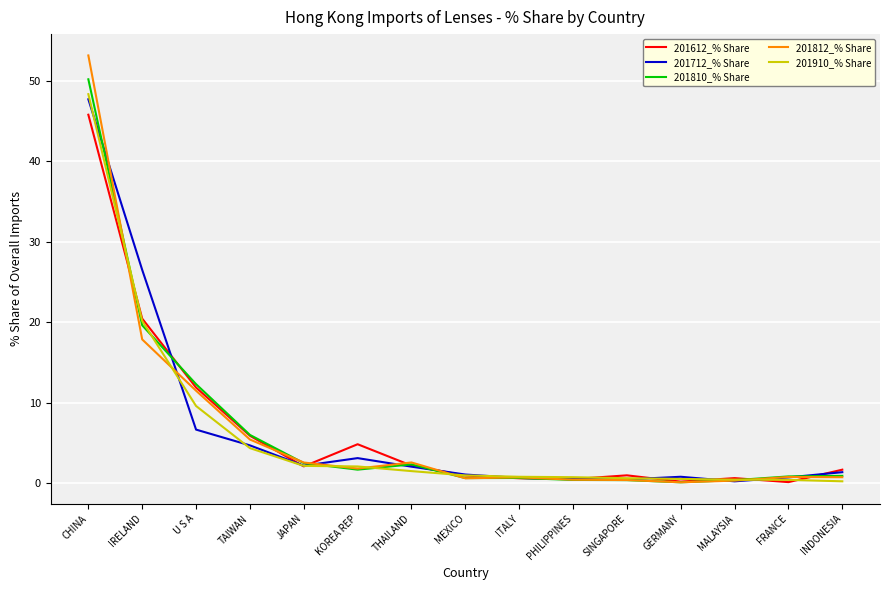

At which label does 201910_% Share reach its peak?

CHINA